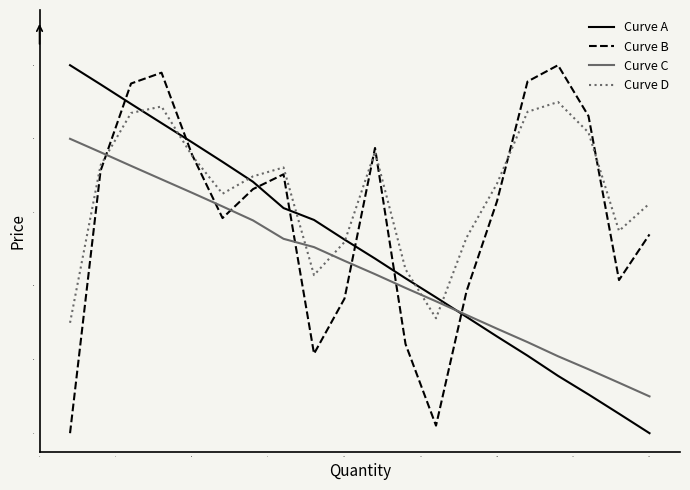

List the series in order of their overall mean, highest first.

Curve D, Curve B, Curve A, Curve C